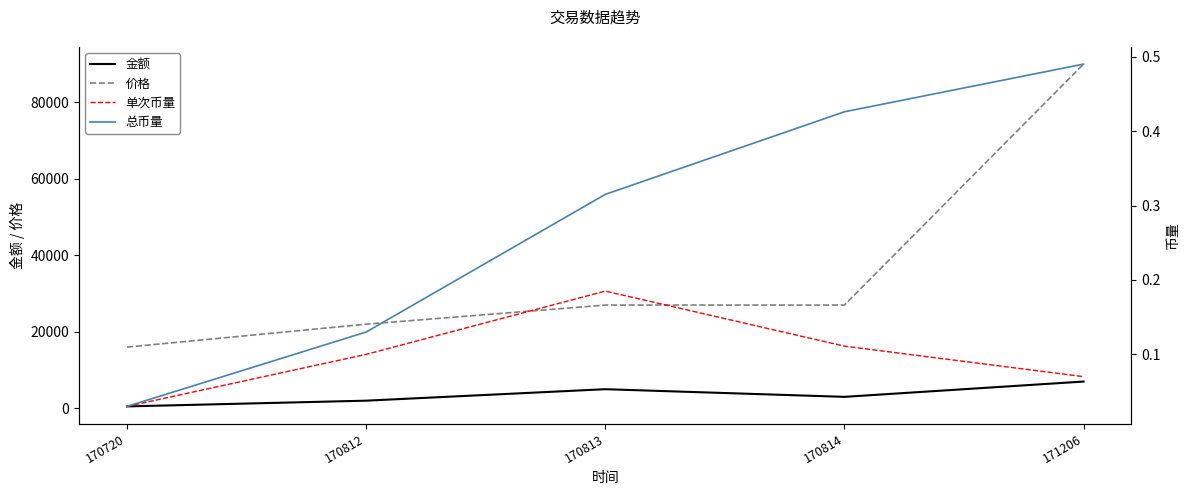

Where is the first local maximum for 金额?

170813